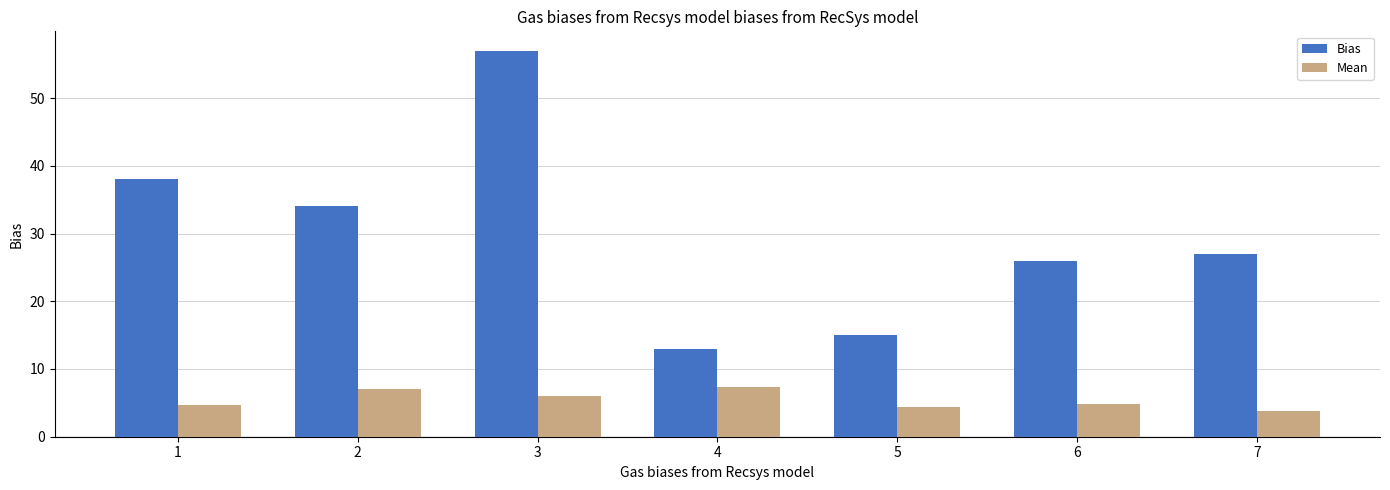

At how many categories does at least one series exceed 52?

1